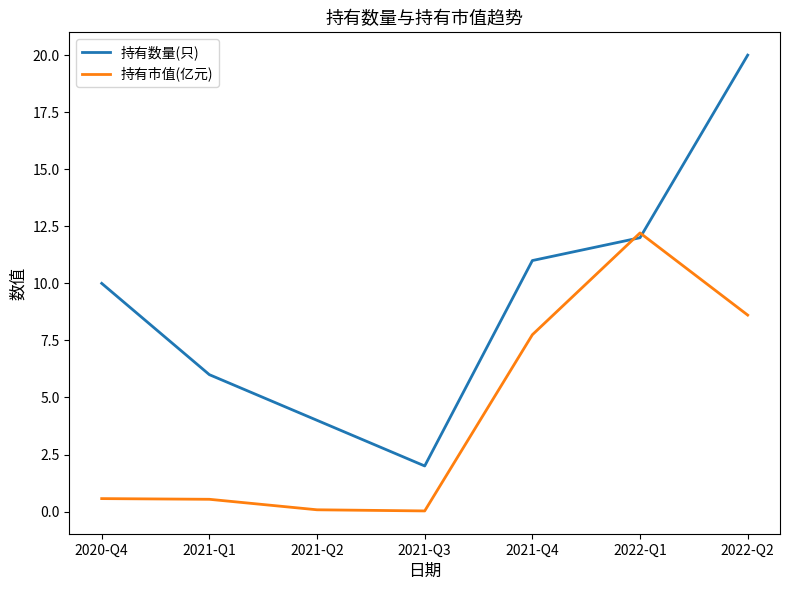

How many lines are shown in the chart?

2